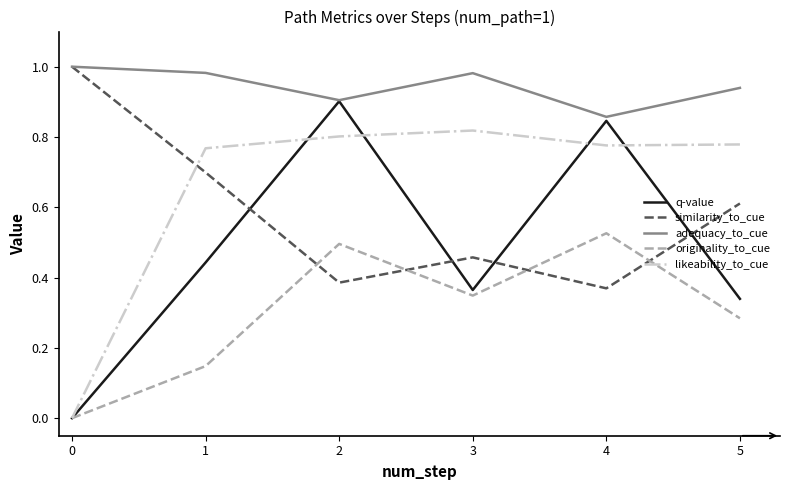

At which category does adequacy_to_cue reach its first local peak?

3